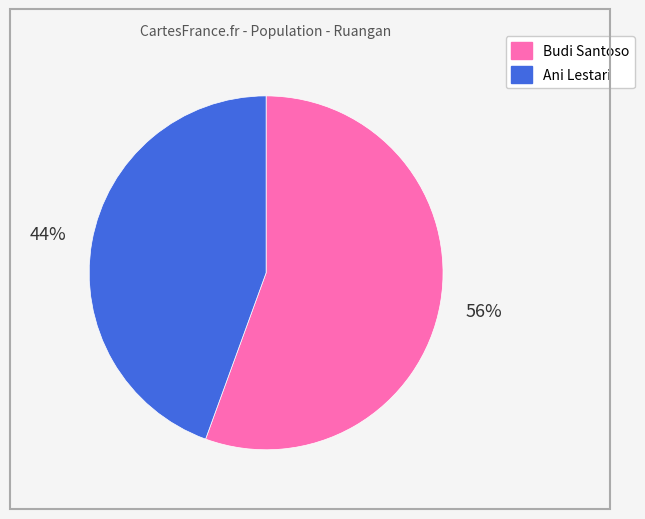

How many slices are in this pie chart?

2